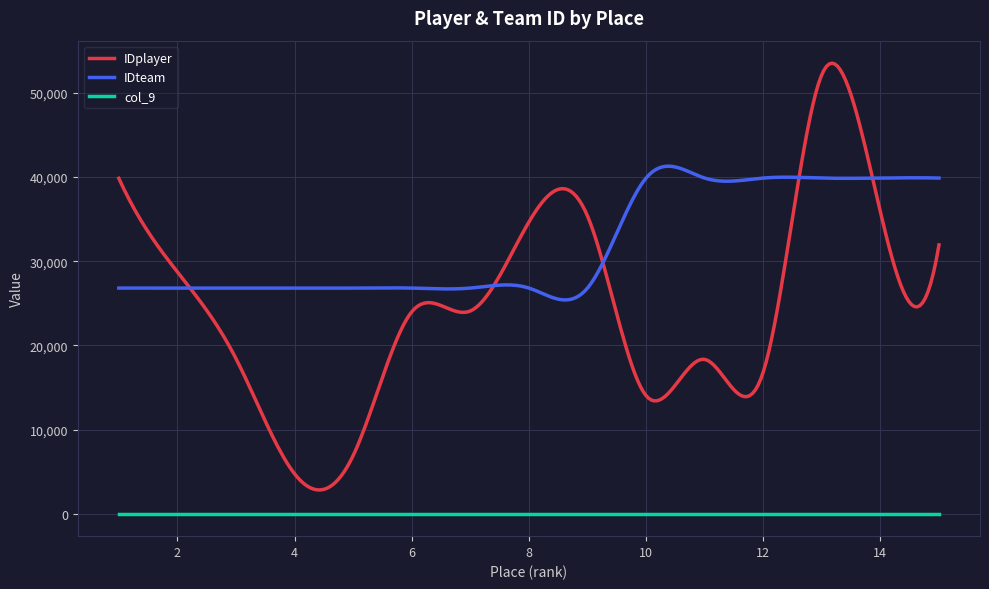

True or false: col_9 and IDplayer cross at least once.

False